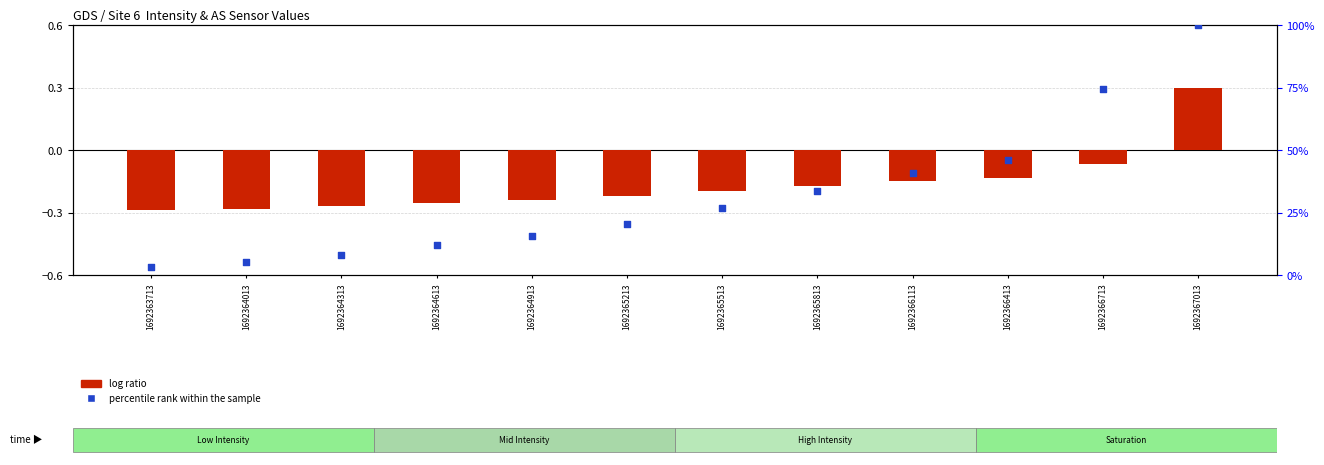

Which series reaches the minimum Y coordinate?

log ratio